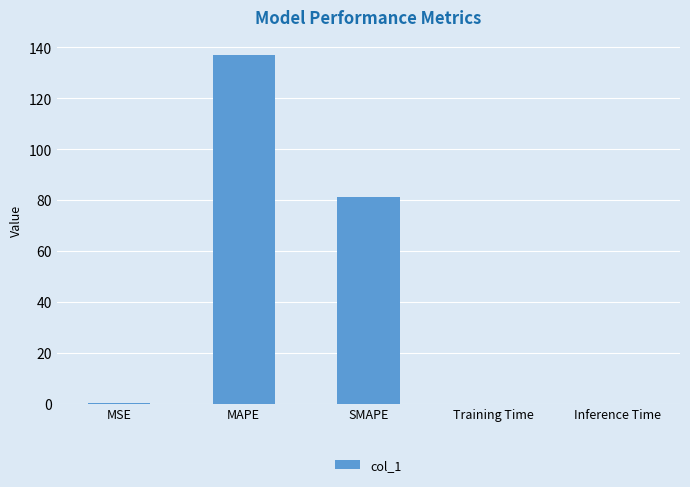

True or false: the data shows 81.4 at SMAPE.

True